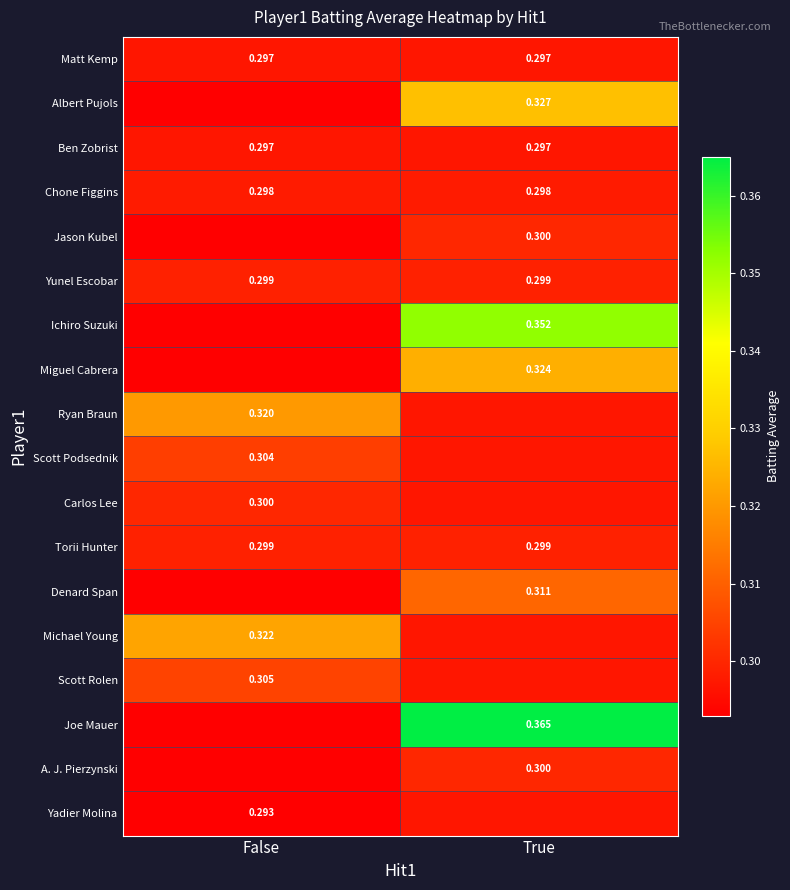

Between False and True, which is larger?

False